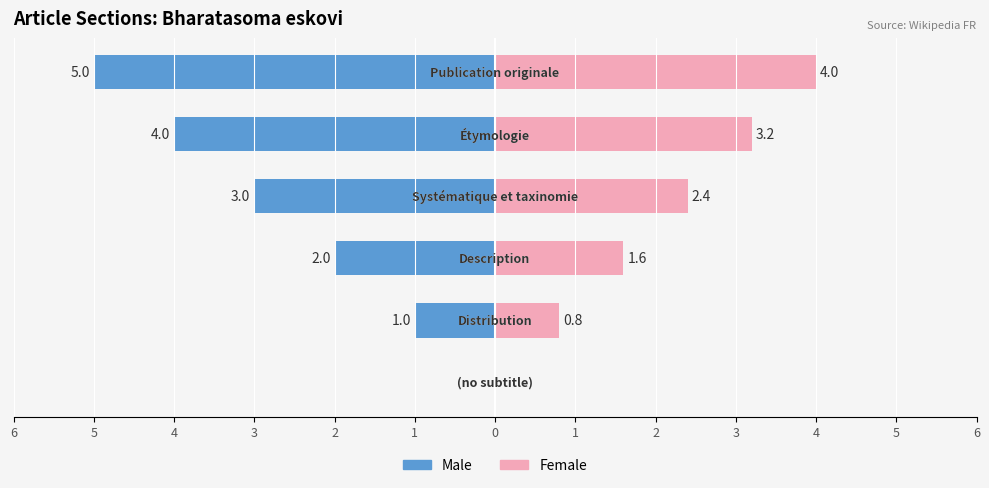

What is the maximum value for Female?

4.0